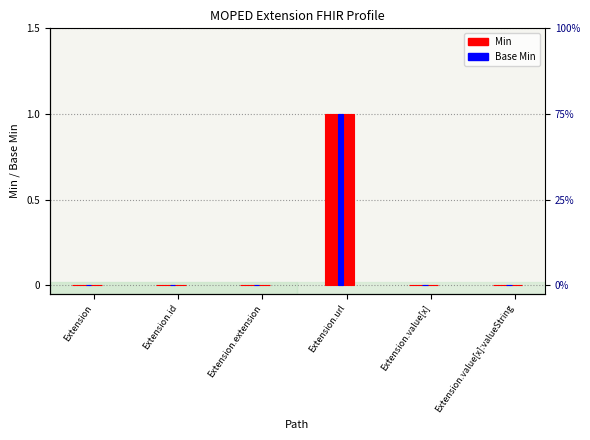

At which category is the sum across all series the highest?

Extension.url